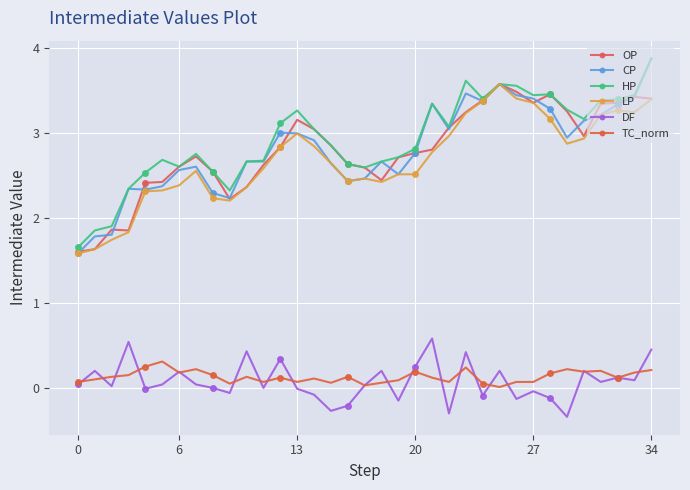

In OP, how many points are higher than both neighbors (excluding endpoints)?

6